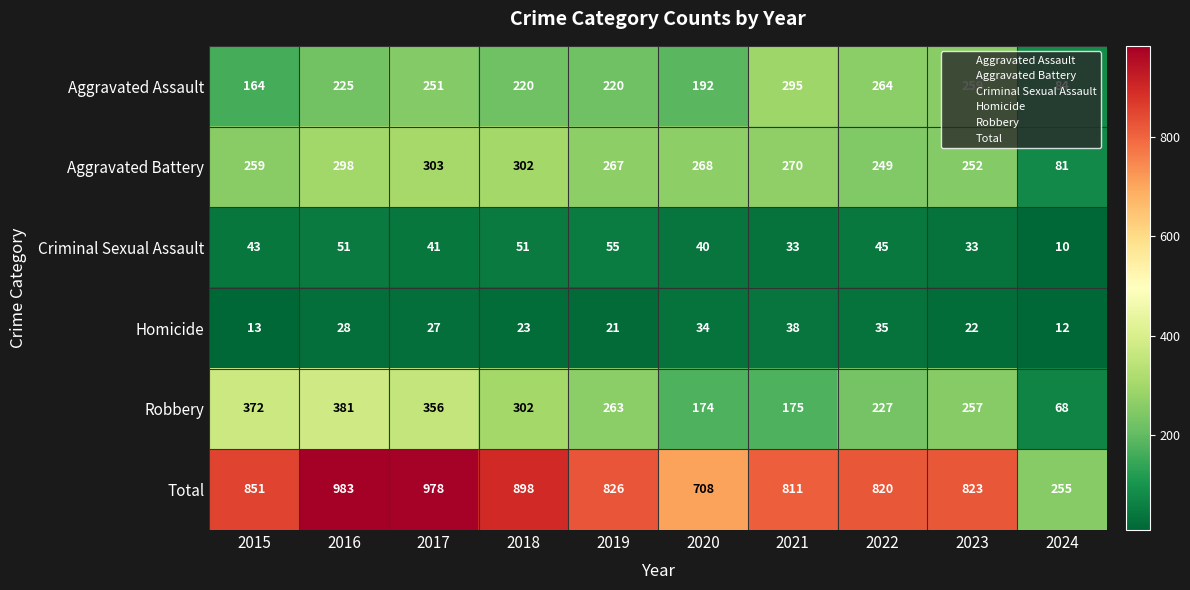

The value of Robbery at 2018 is 86. True or false?

False